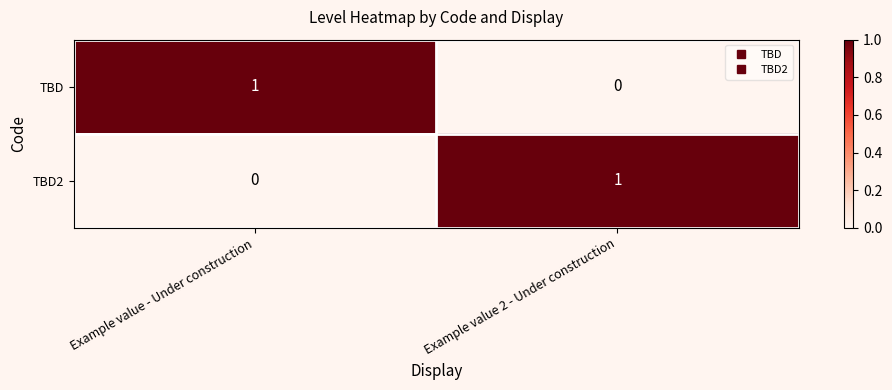

List the labels in order of TBD value, smallest first.

Example value 2 - Under construction, Example value - Under construction